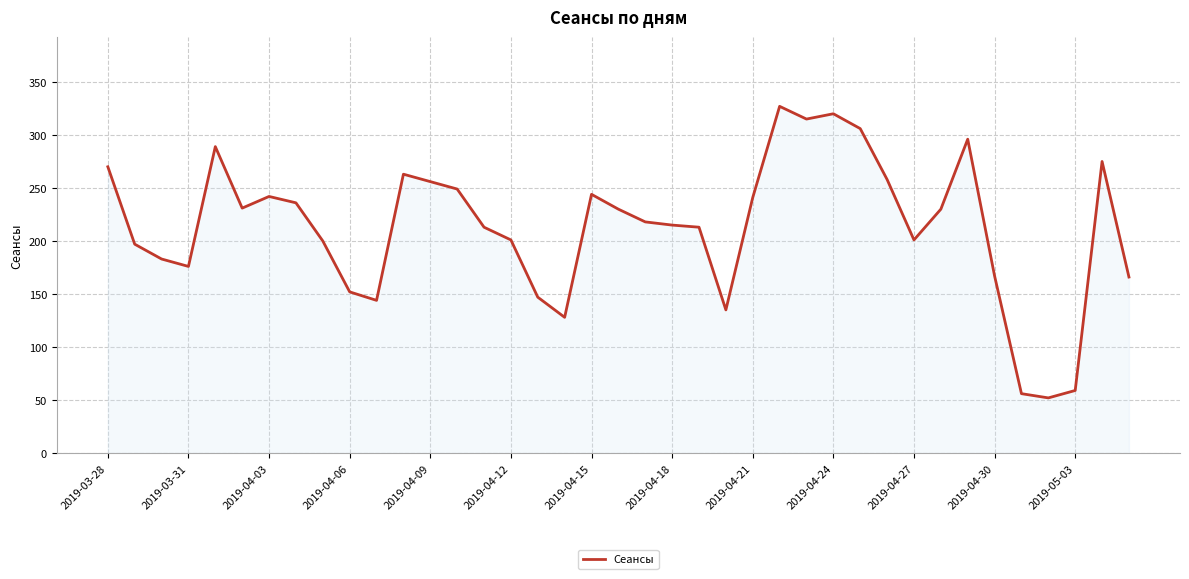

What is the maximum value shown in the chart?

327